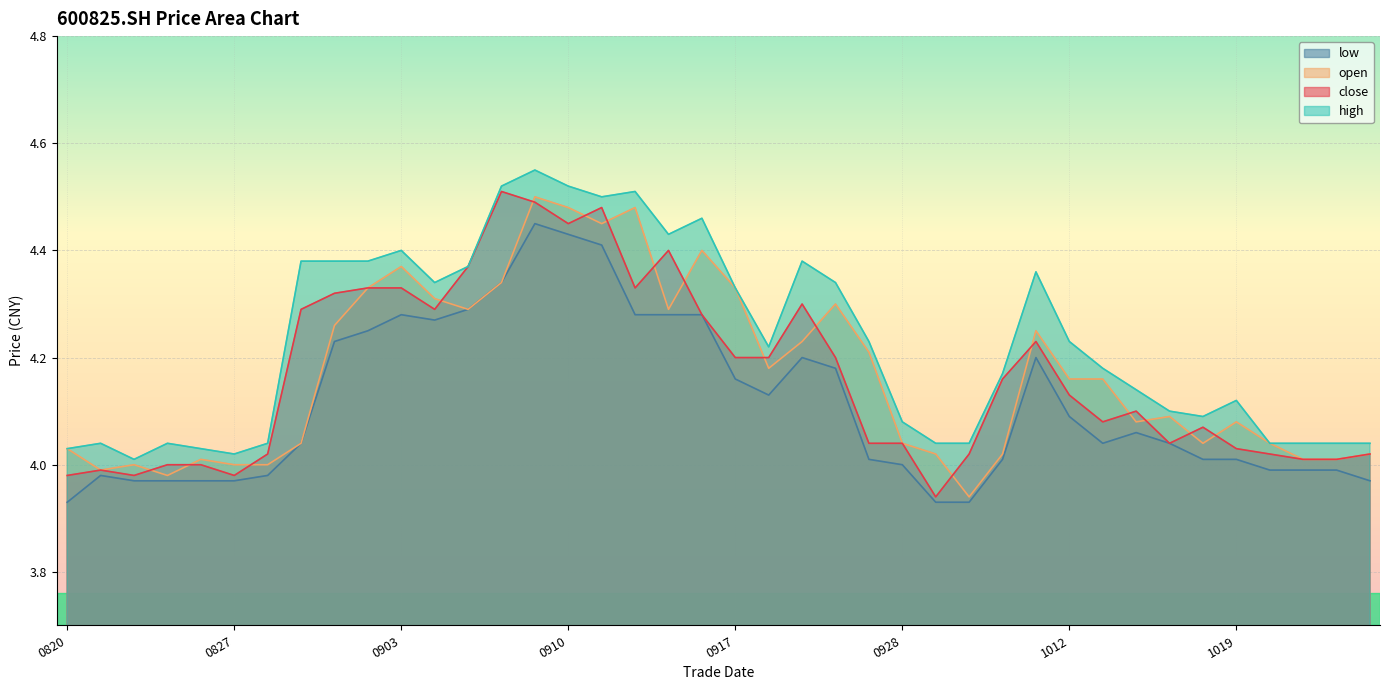

What is the value of the open point at the 13th from the left?

4.3